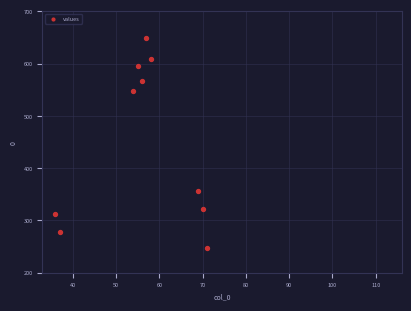

What Y value in the scatter plot is closest to 447?

357.2